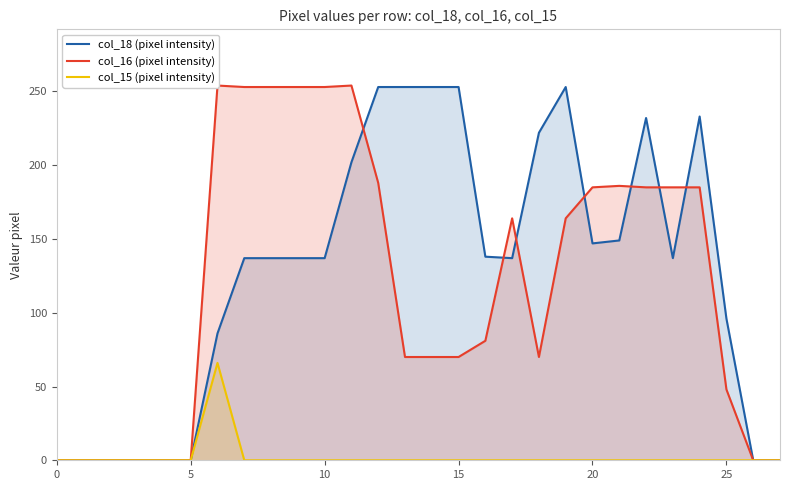

Does the chart display data point markers on the line(s)?

No